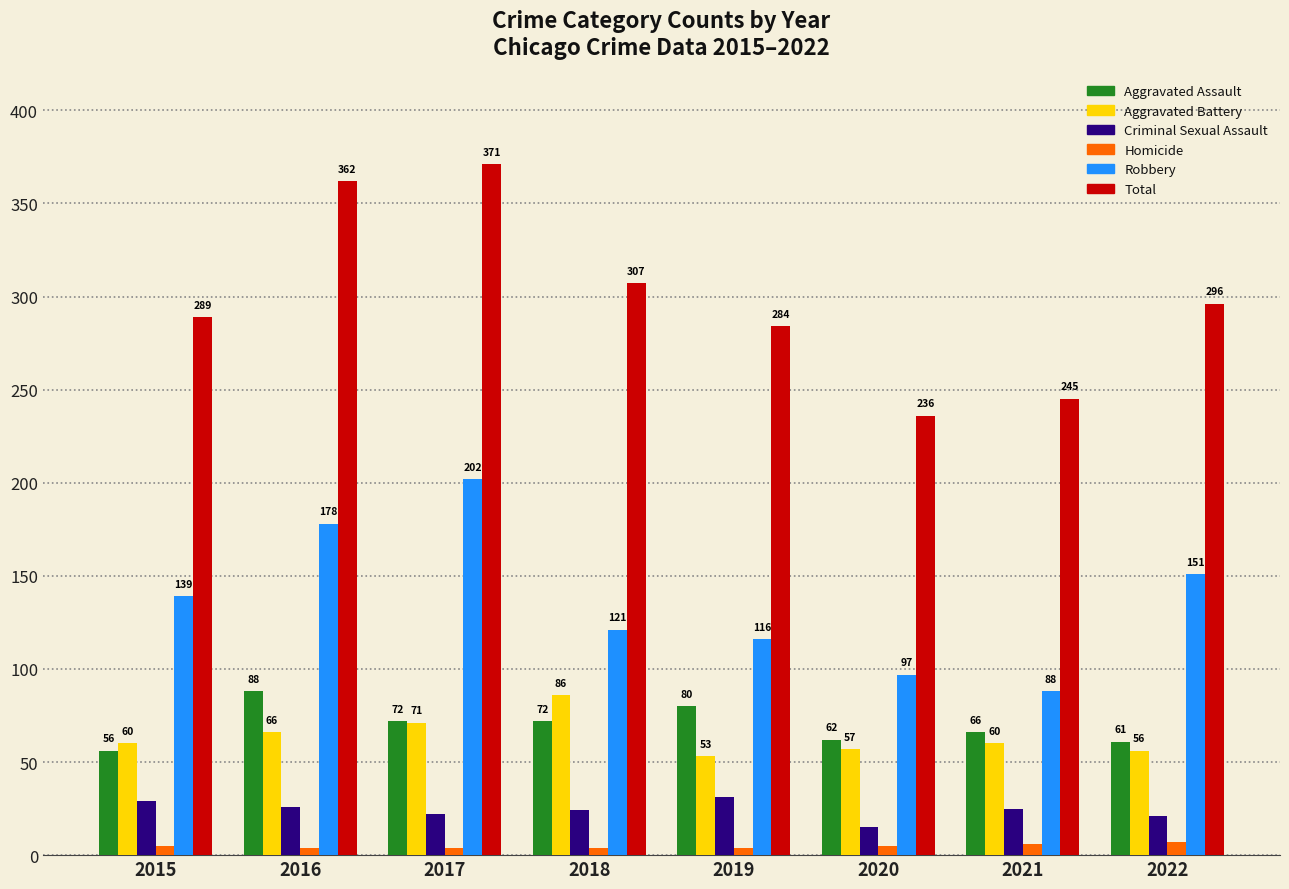

How many Homicide values are between 4 and 6?

7